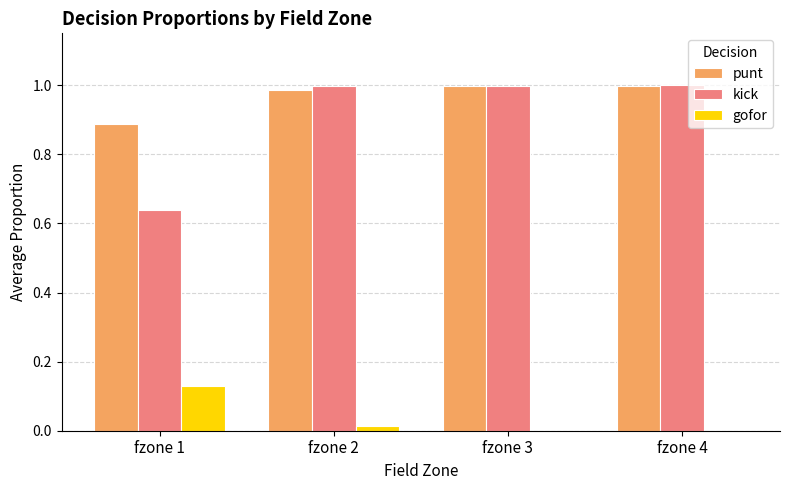

True or false: punt has a value of 1.3 at fzone 4.

False